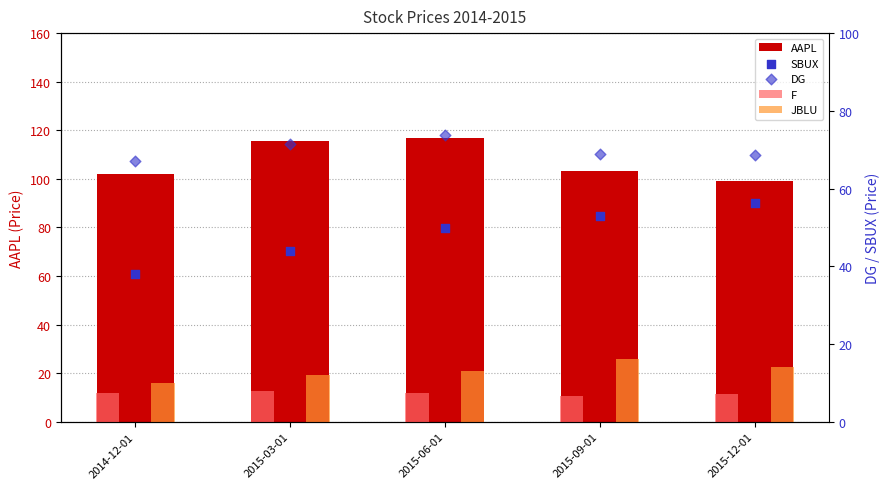

Which series reaches the maximum Y coordinate?

AAPL